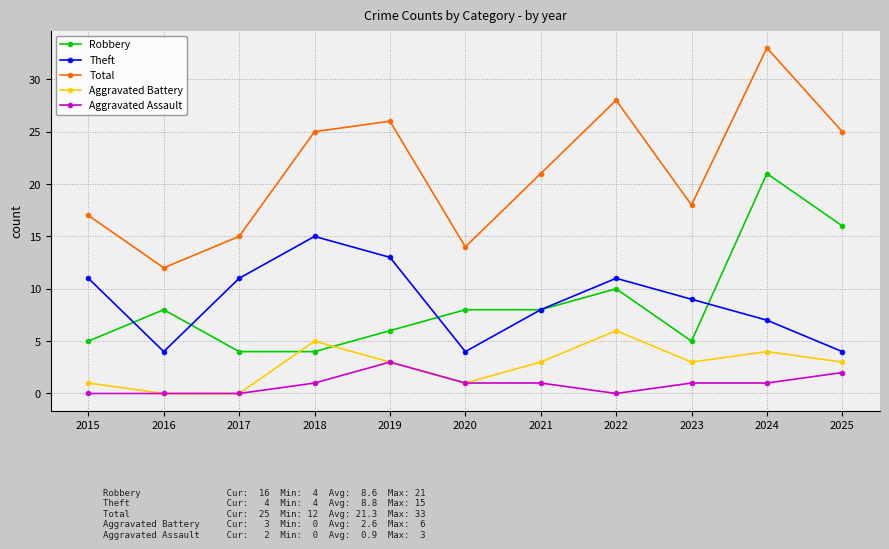

Count the number of data series in this chart.

5